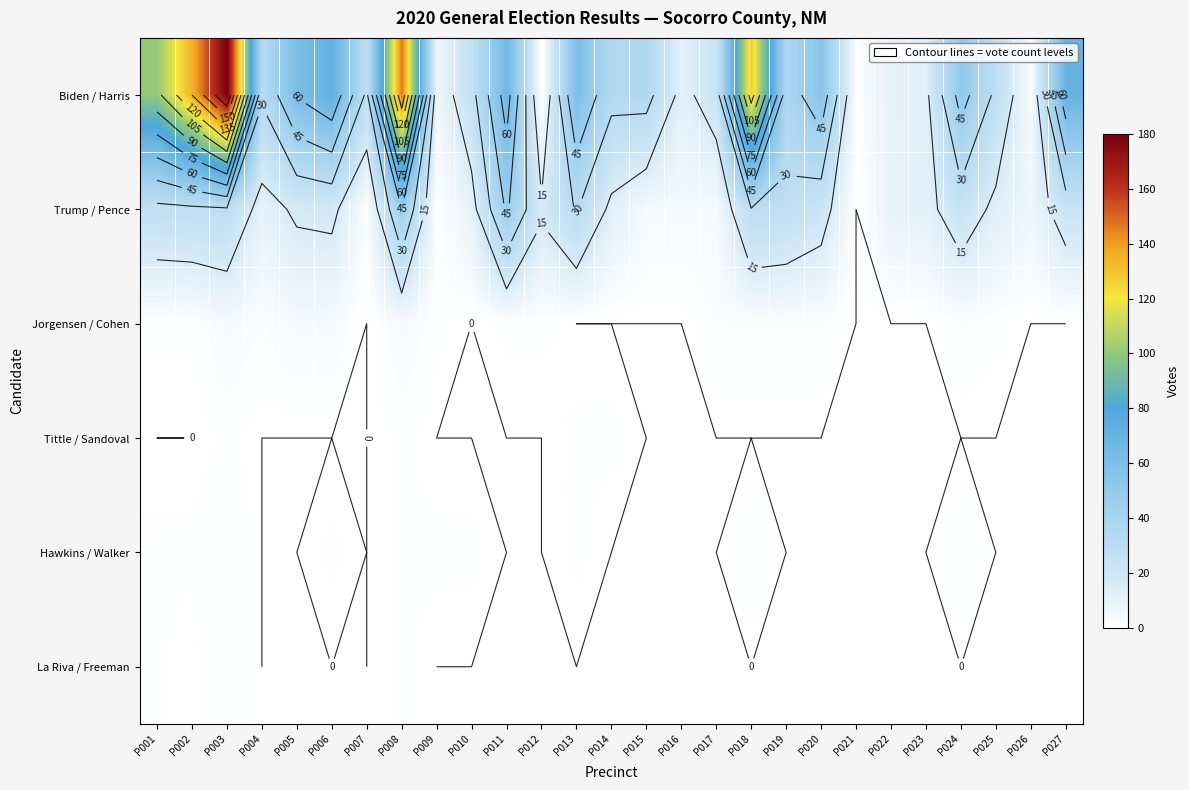

Which series has the largest range (max minus min)?

Biden / Harris